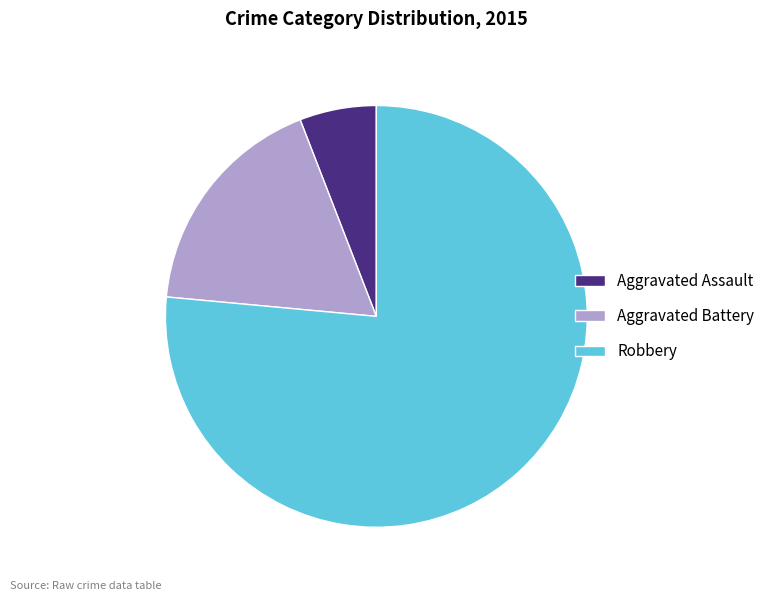

The Aggravated Battery slice represents 5% of the pie. True or false?

False